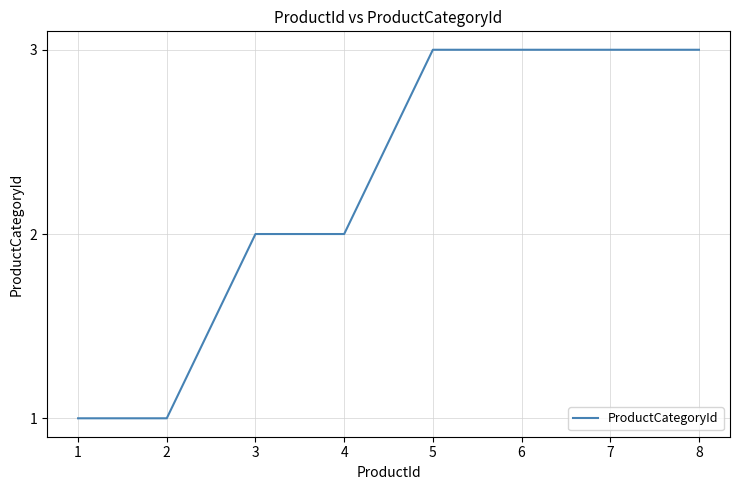

Does the chart have visible grid lines?

Yes